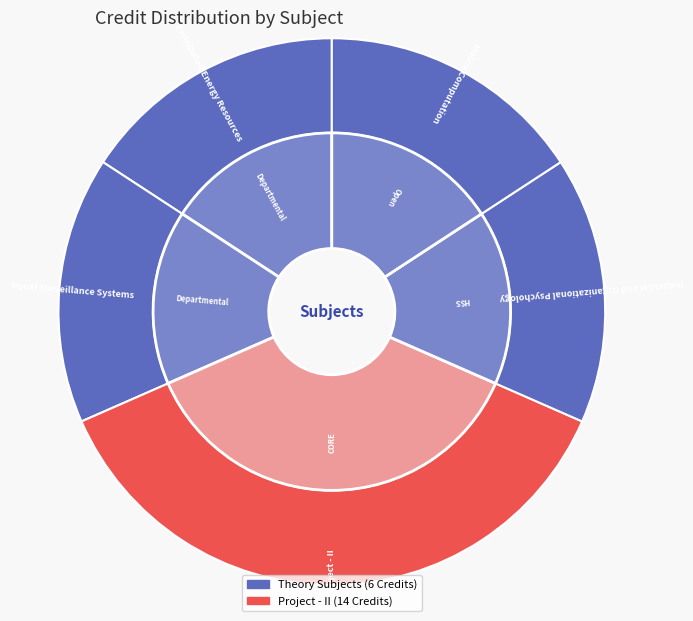

To the nearest percent, what percentage of the pie is Visual Surveillance Systems?

16%